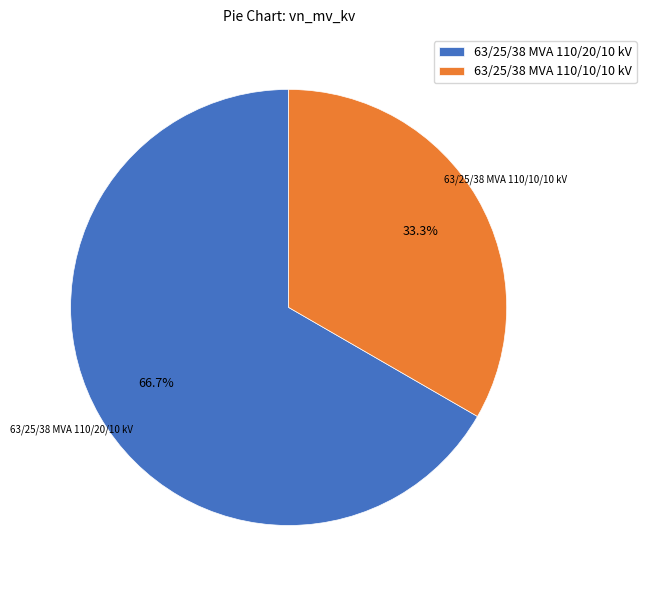

Which slice represents more than half of the pie?

63/25/38 MVA 110/20/10 kV